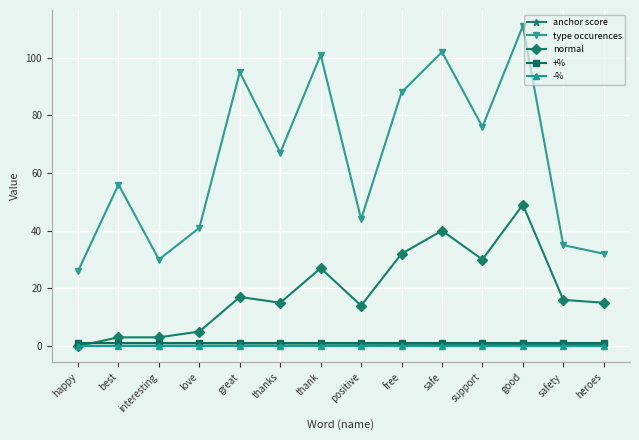

True or false: normal has more than 1 interior local peaks.

True